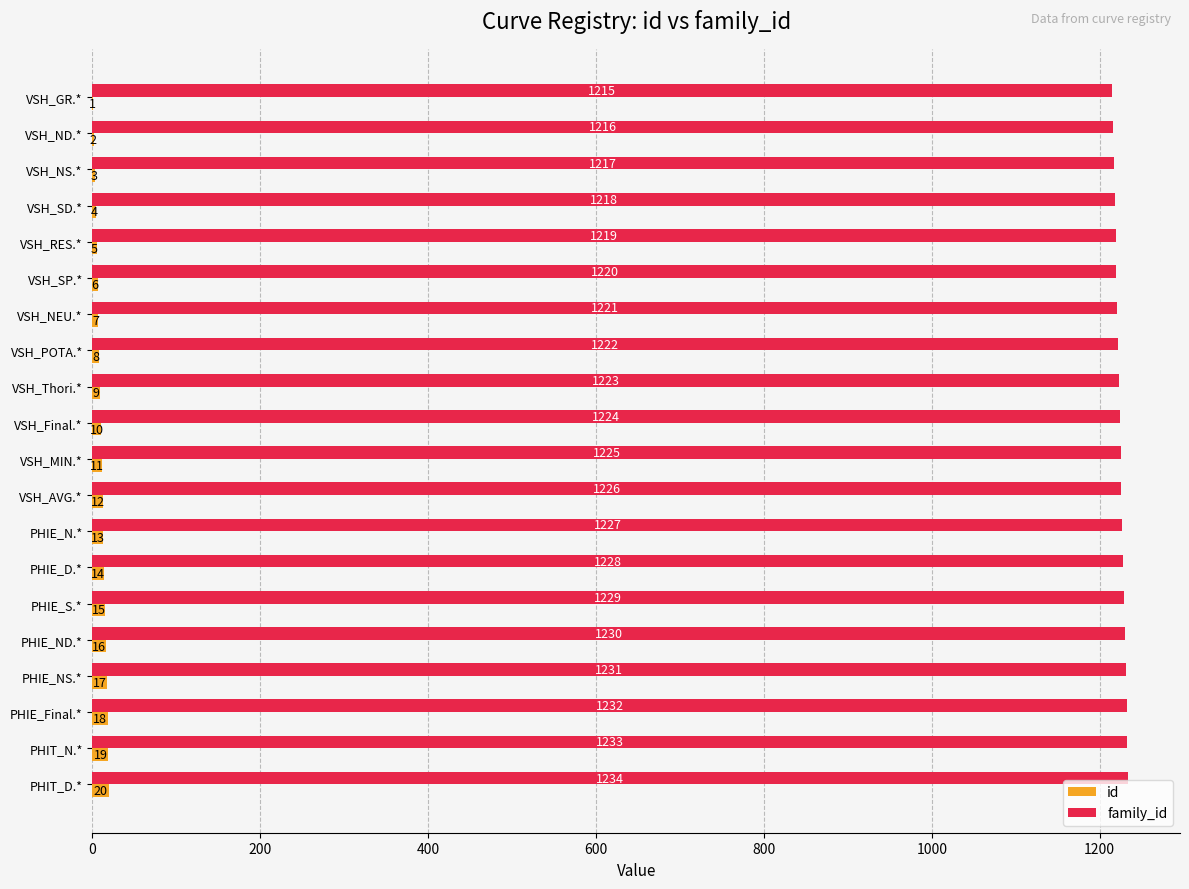

What is the highest value of the id series?

20